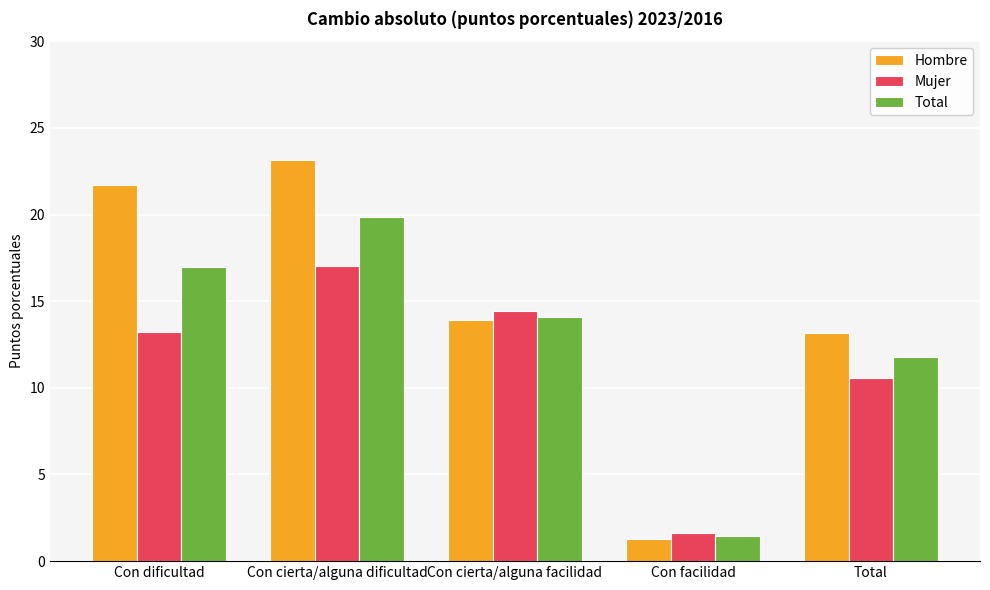

Between Con dificultad and Con cierta/alguna facilidad, which series saw the biggest shift?

Hombre